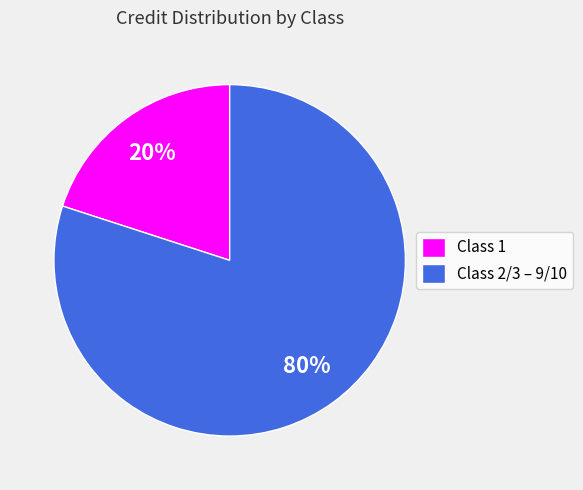

Which has a higher value, Class 2/3 – 9/10 or Class 1?

Class 2/3 – 9/10